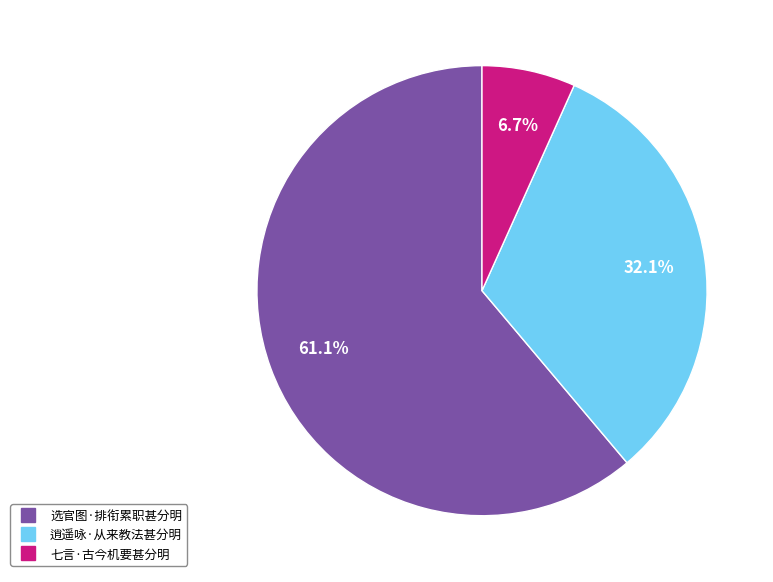

Which has a higher value, 七言·古今机要甚分明 or 选官图·排衔累职甚分明?

选官图·排衔累职甚分明